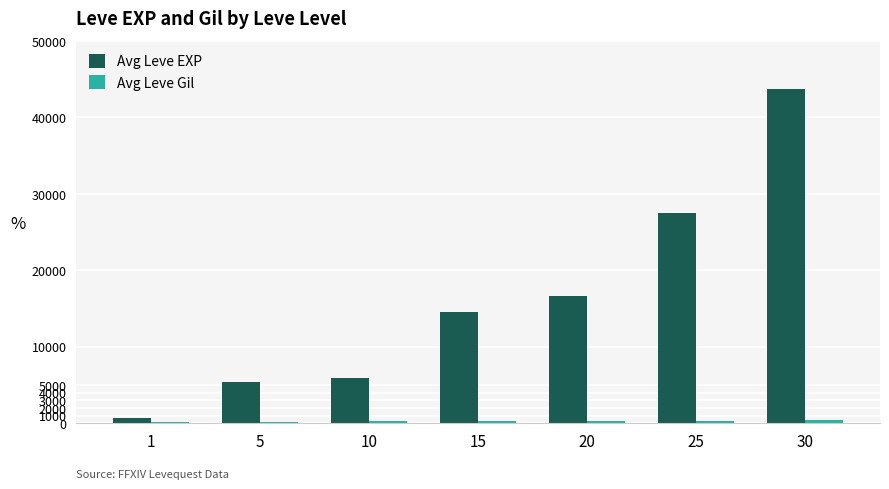

At which category is the sum across all series the highest?

30